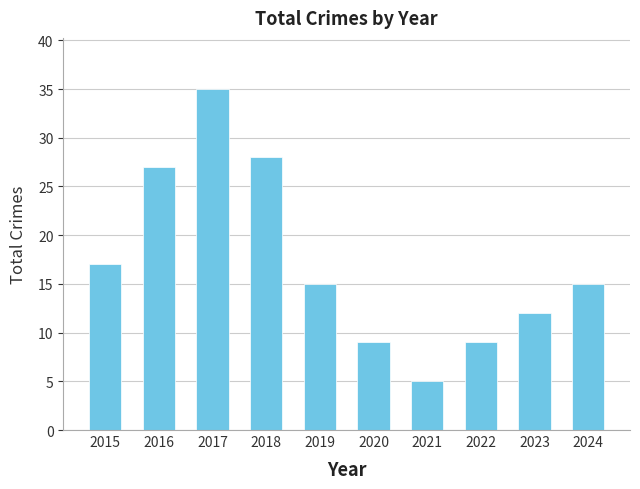

Reading left to right, list all the values displayed in this chart.

17	27	35	28	15	9	5	9	12	15